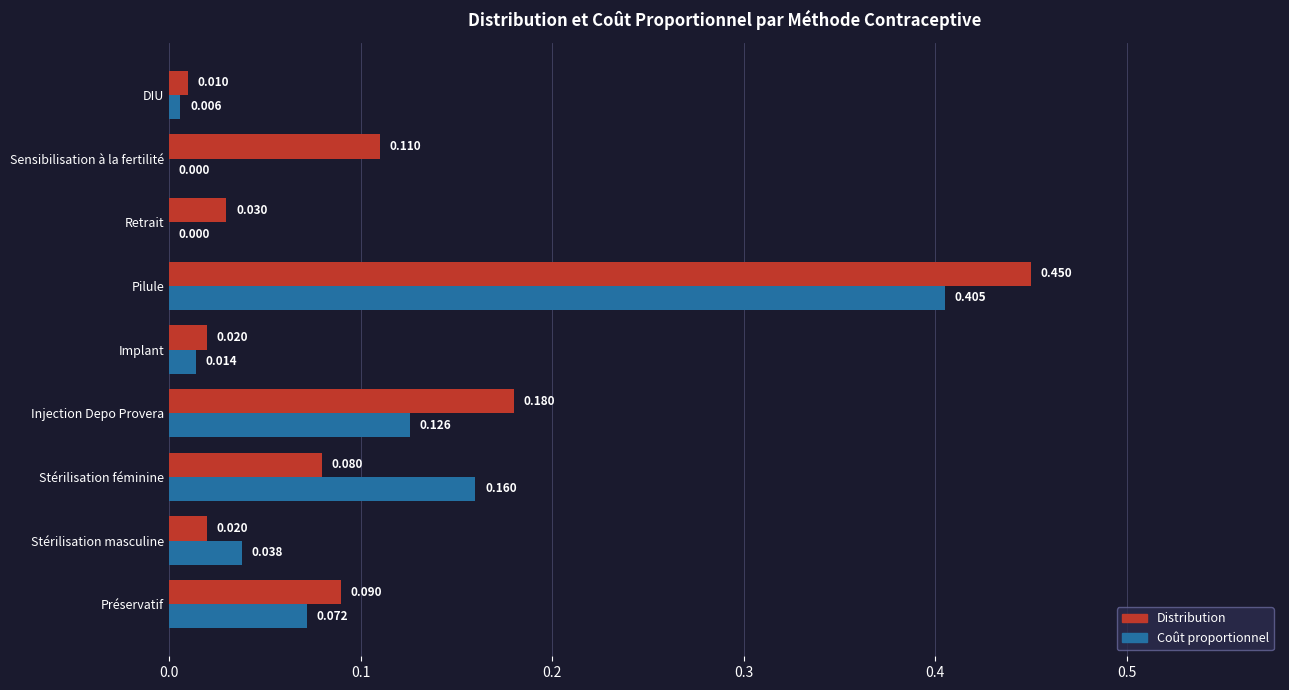

Between Injection Depo Provera and Sensibilisation à la fertilité, which series saw the biggest shift?

Coût proportionnel